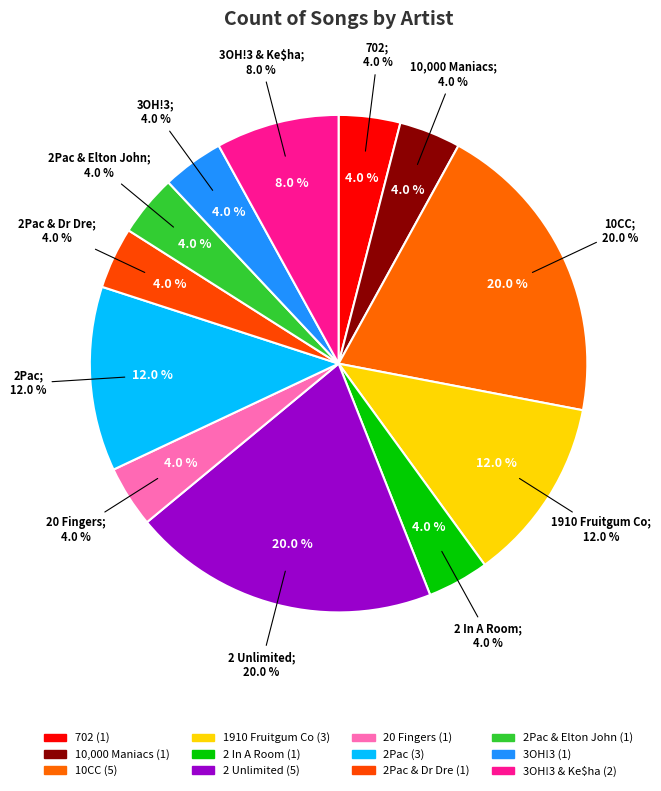

Does 2Pac & Elton John account for over 50% of the chart?

No